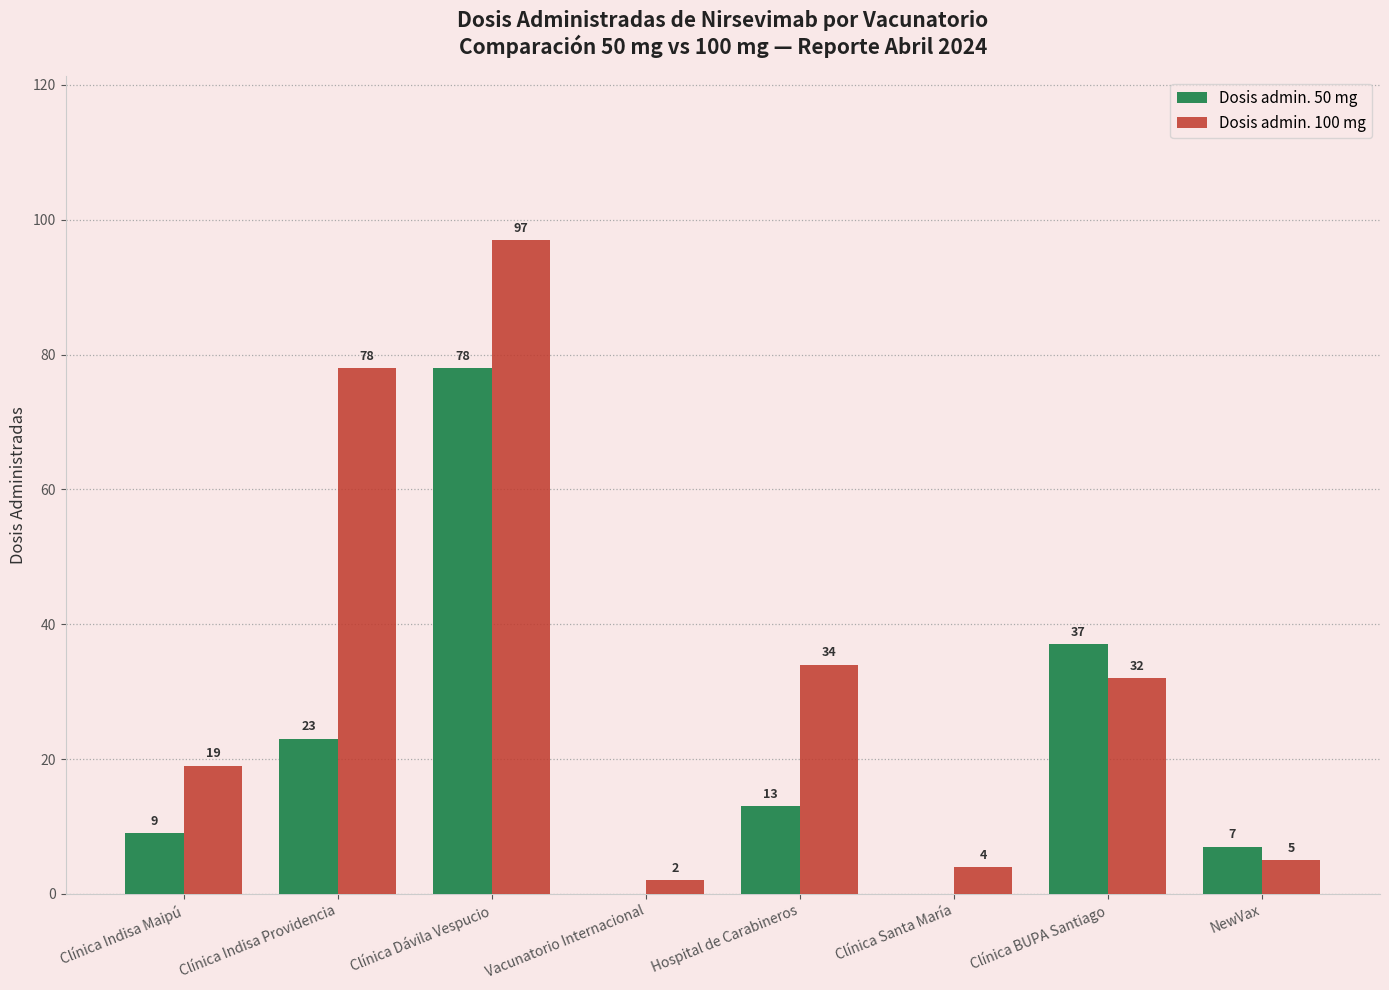

Reading left to right, transcribe all the data shown in this chart.

Dosis admin. 50 mg: 9	23	78	0	13	0	37	7
Dosis admin. 100 mg: 19	78	97	2	34	4	32	5